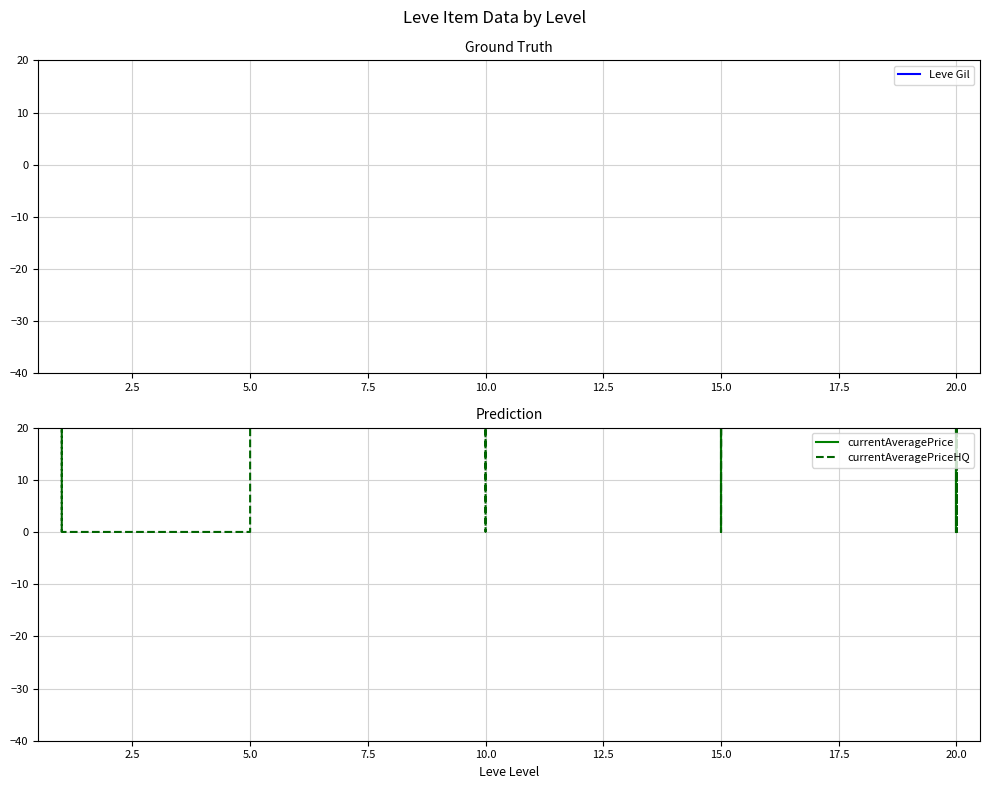

True or false: currentAveragePriceHQ has a value of 21110 at 5.0.

False